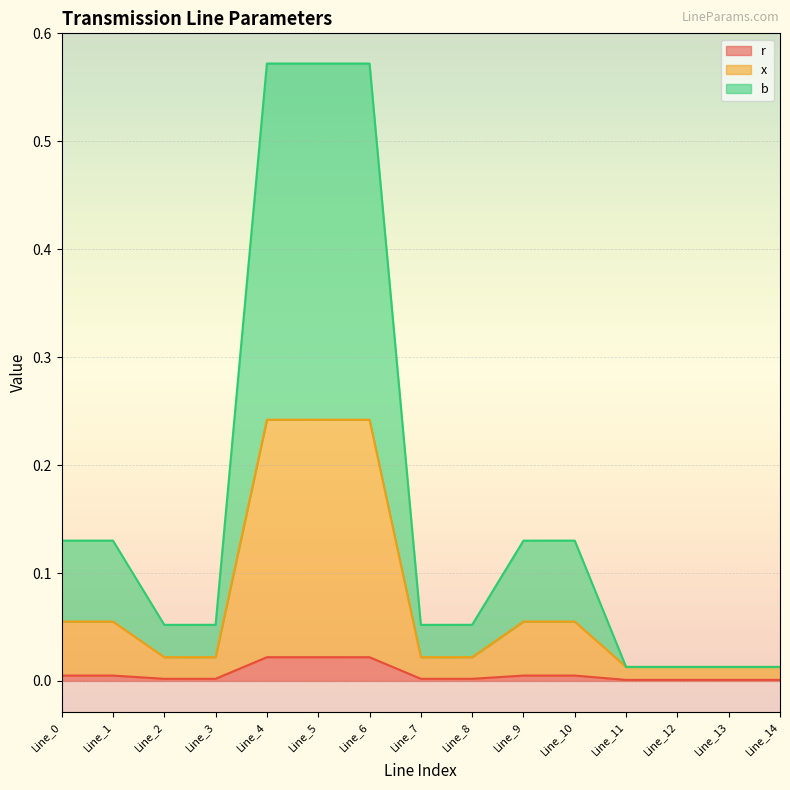

What is the sum of all r values?

0.1